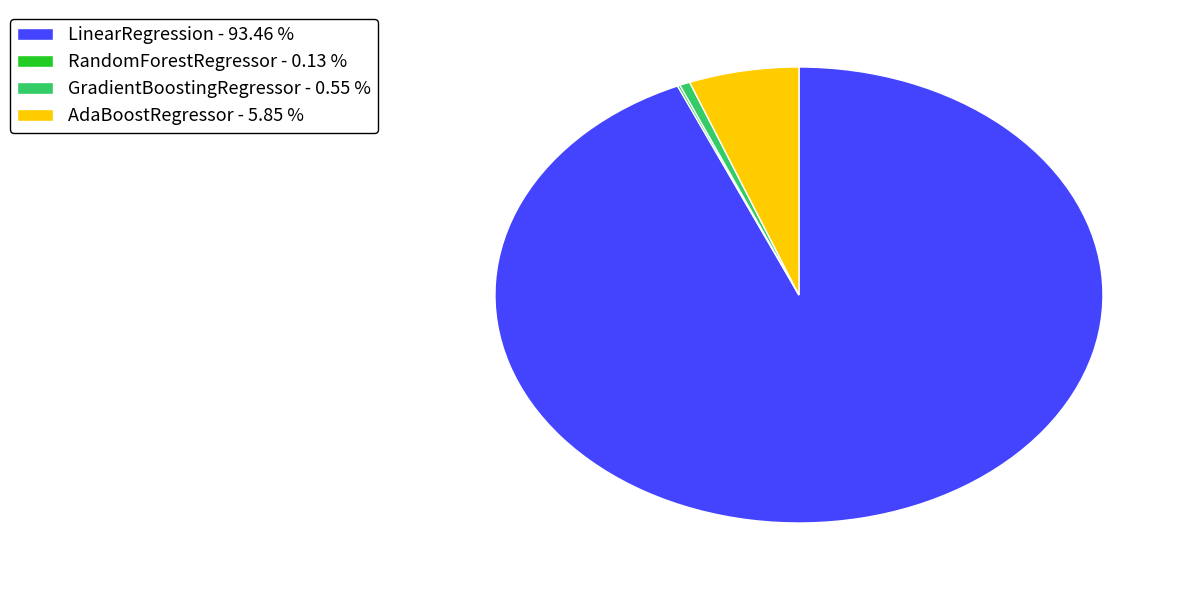

Is there a majority slice in this chart?

Yes